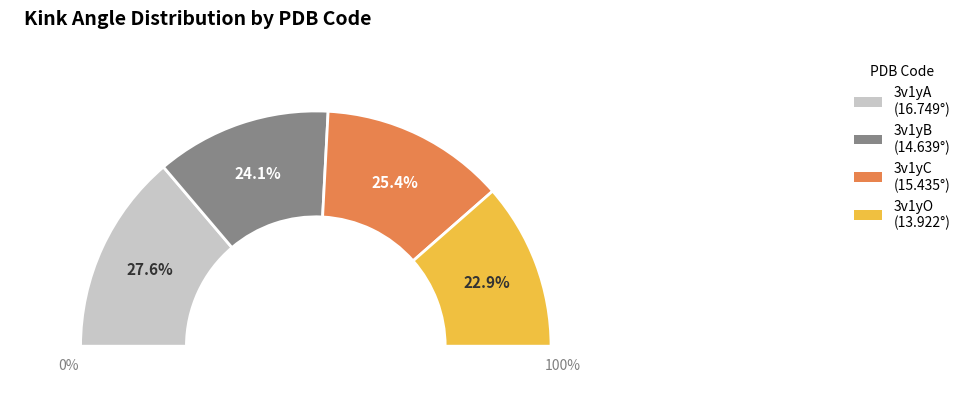

What percentage is the 3v1yA slice, to the nearest percent?

28%